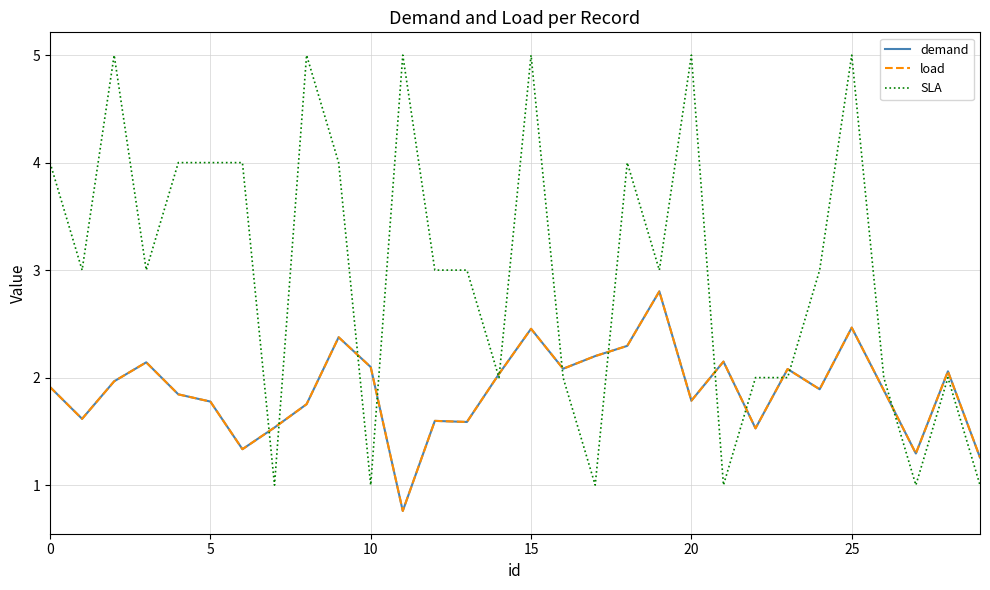

How many lines are shown in the chart?

3